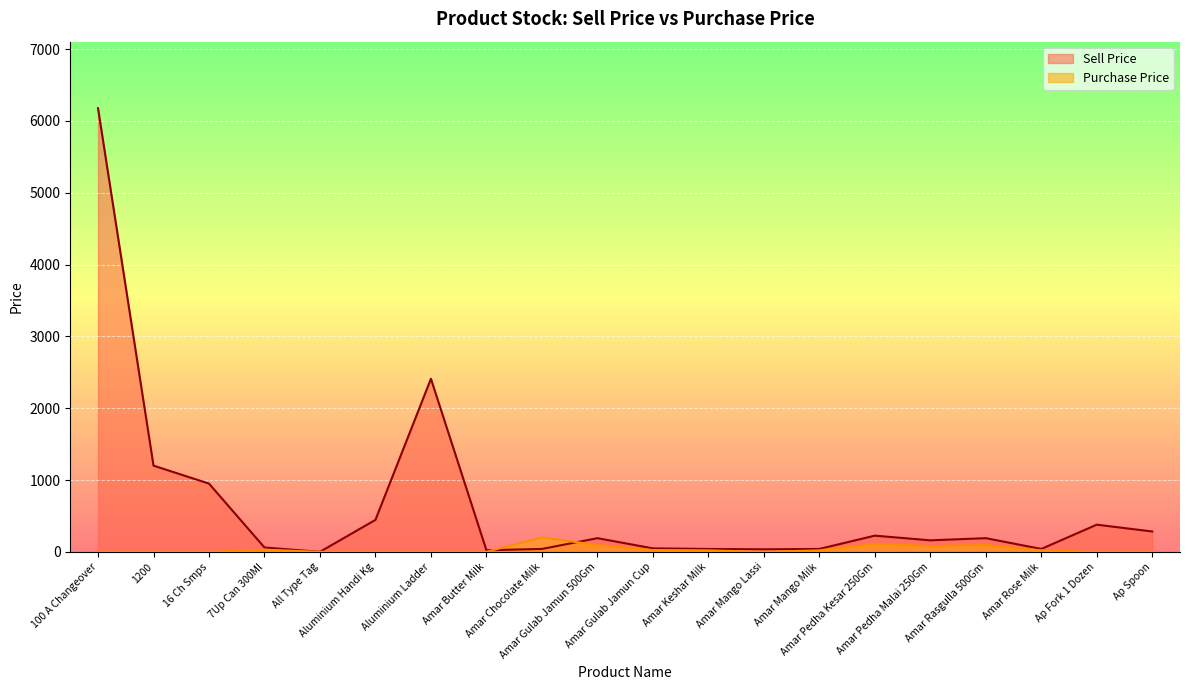

How many lines are shown in the chart?

2